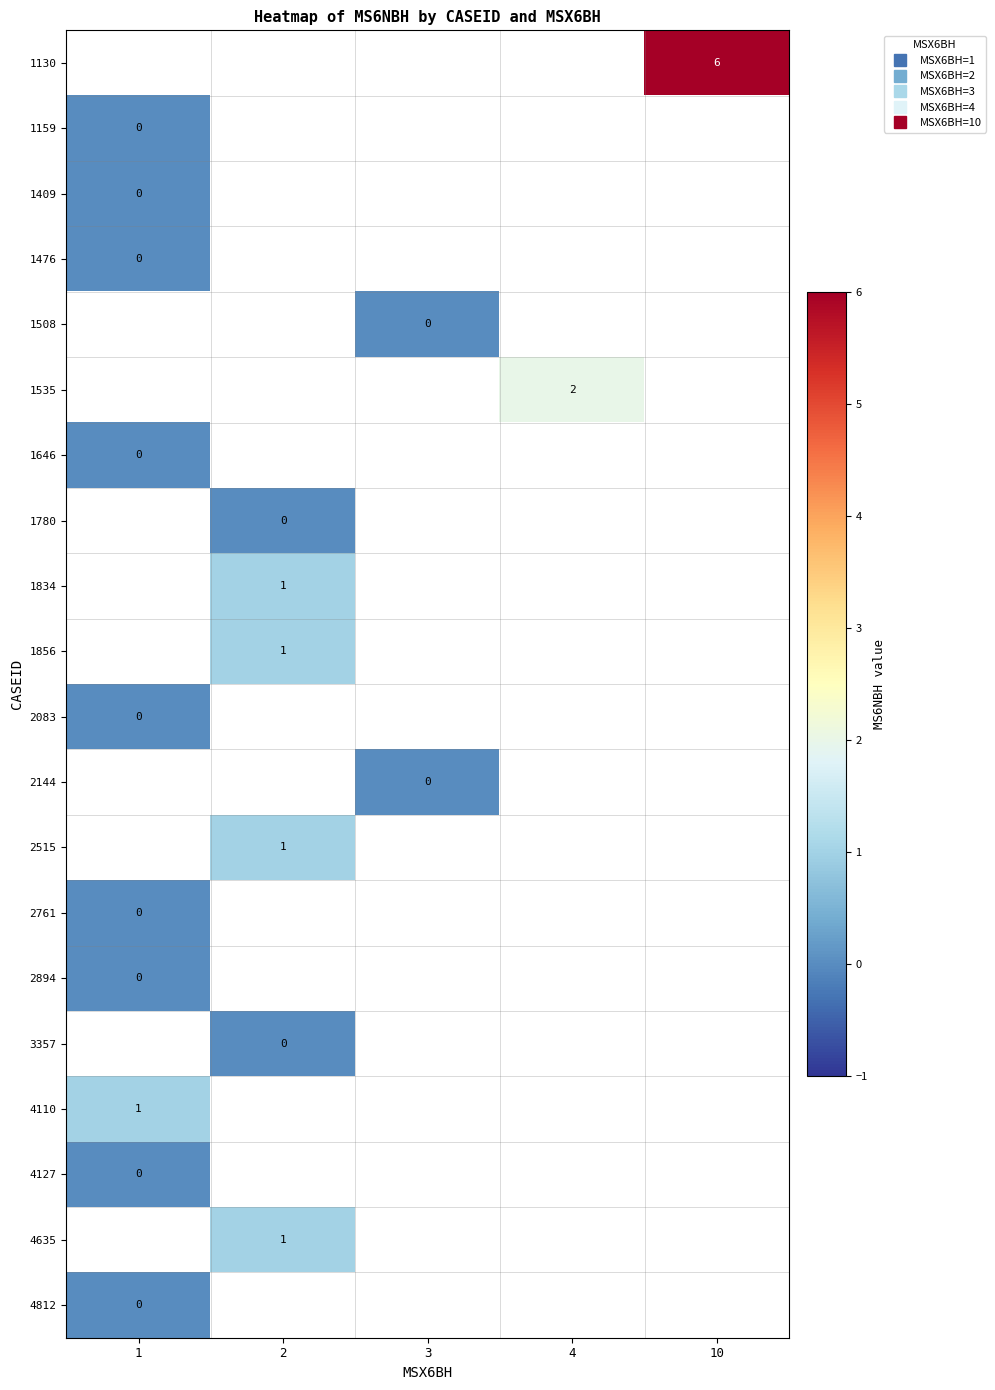

At which category does the chart reach its peak across all series?

10